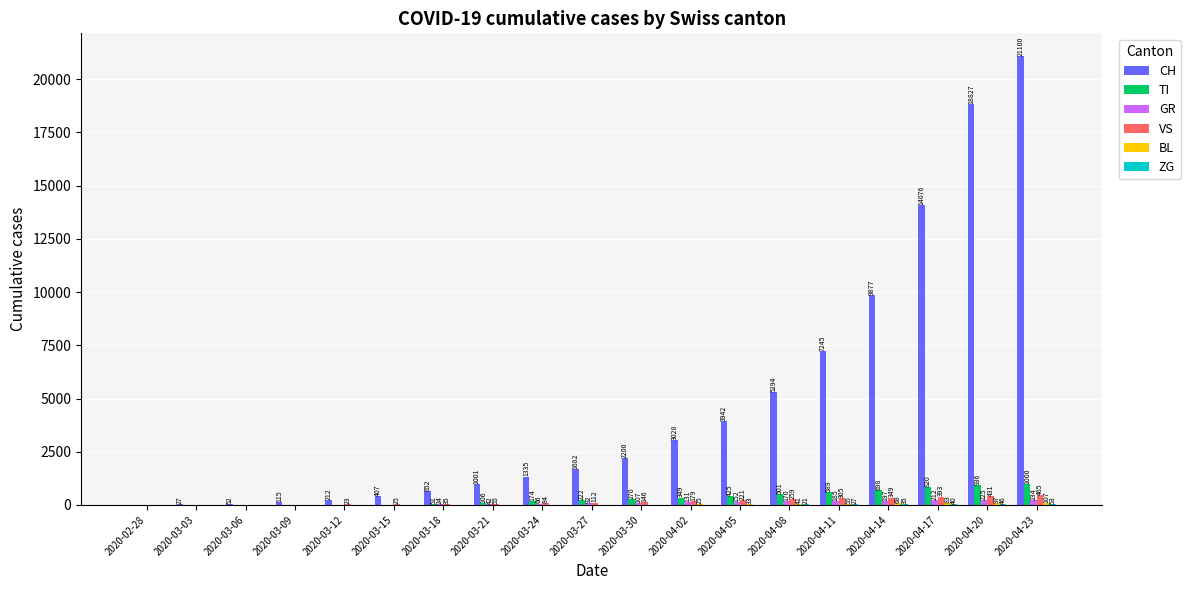

At which category is the sum across all series the highest?

2020-04-23